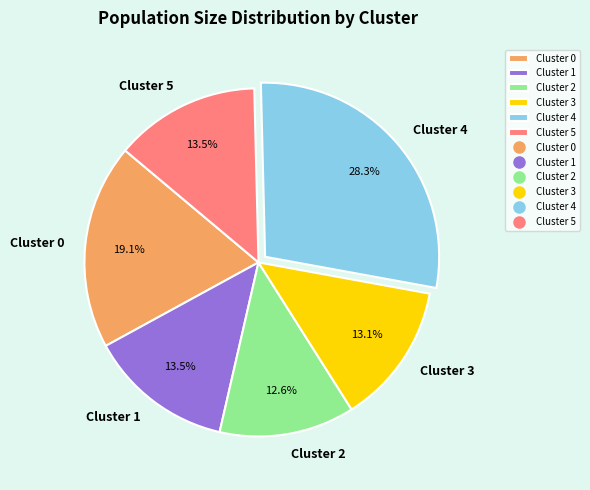

To the nearest percent, what is the difference between the Cluster 0 and Cluster 4 slice percentages?

9%